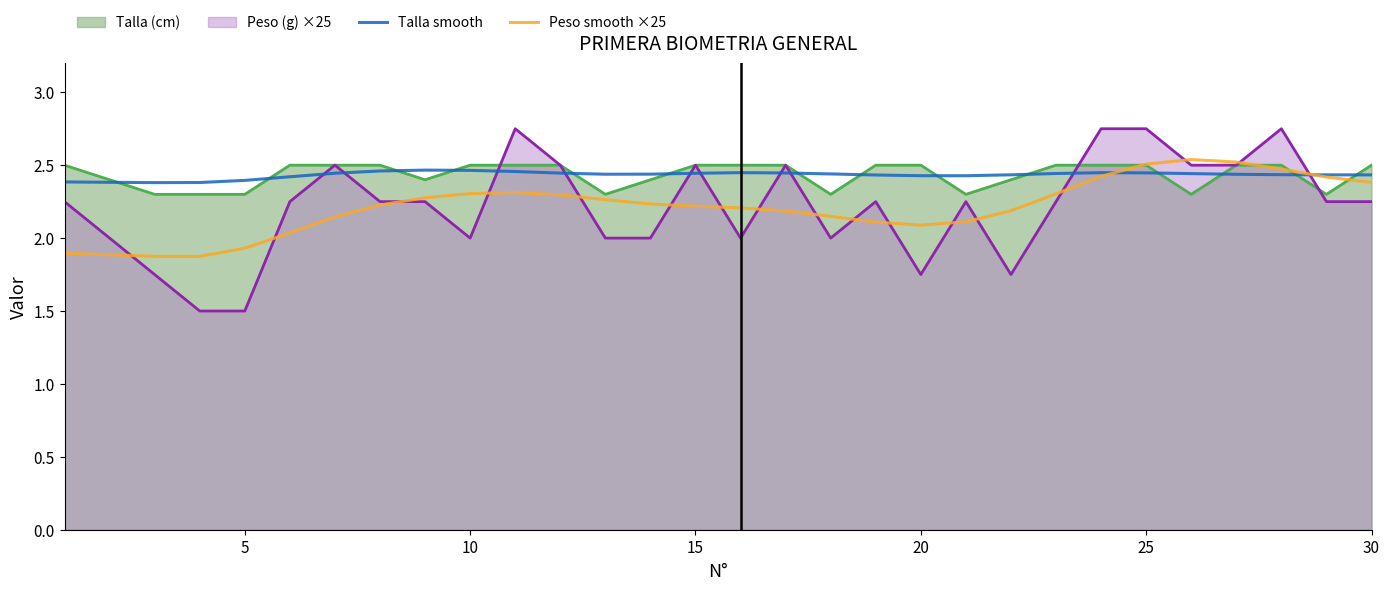

Is it true that Peso smooth ×25 equals 0.4 at 5?

False